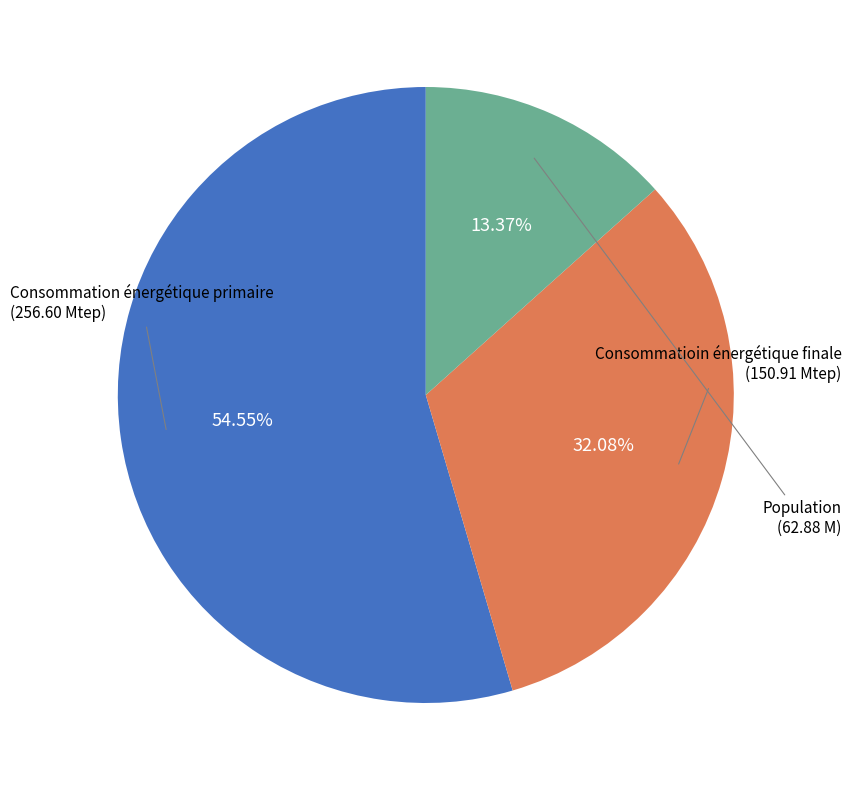

Which slice is the largest?

Consommation énergétique primaire